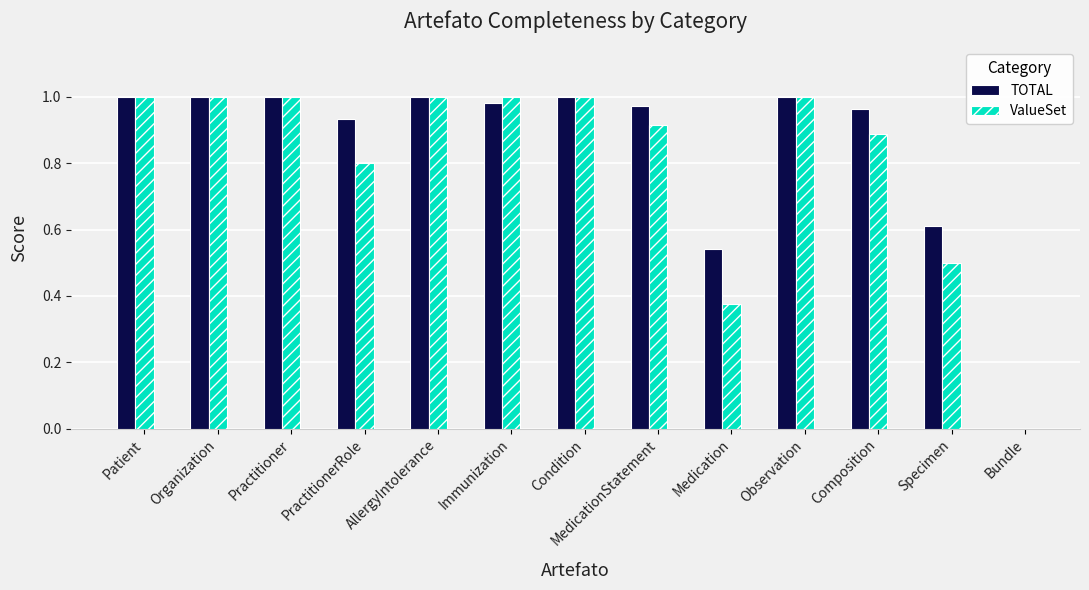

Between Practitioner and Medication, which series saw the biggest shift?

ValueSet